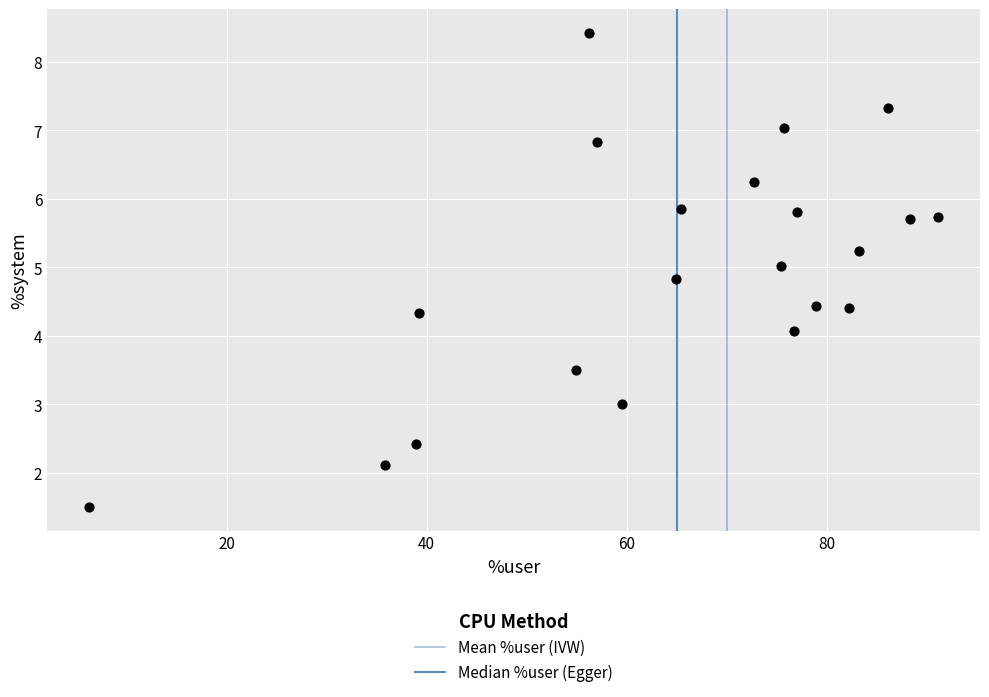

How many data points are displayed?

21